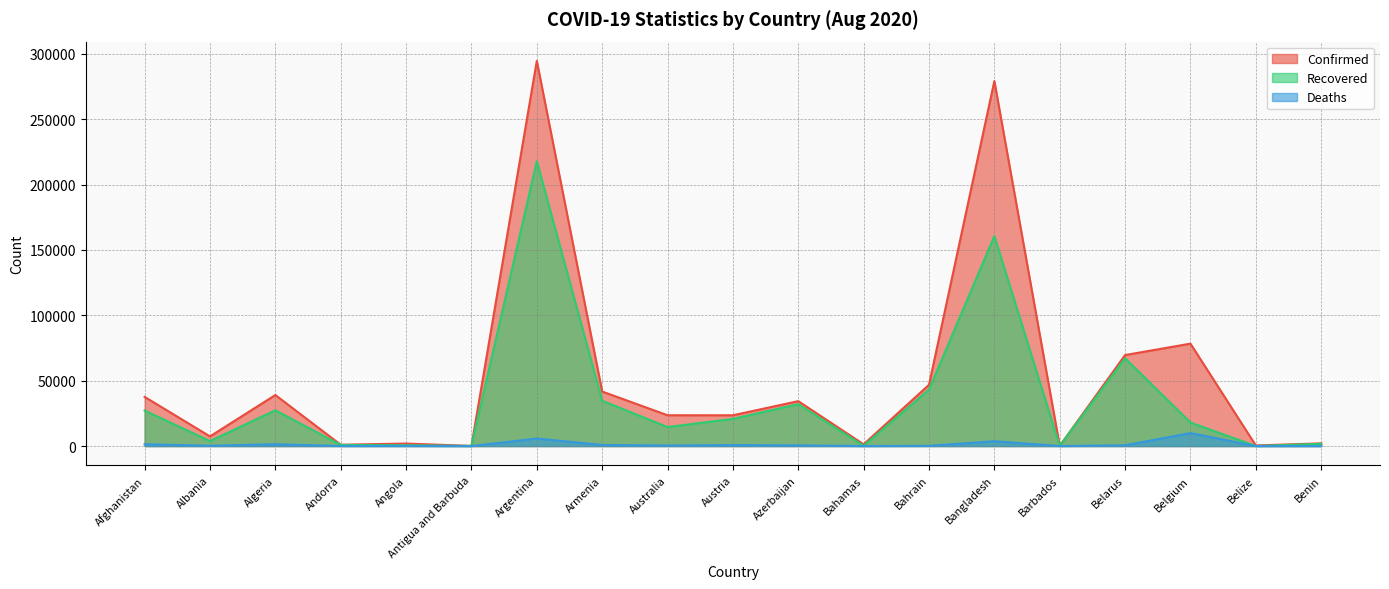

Rank the series by their average value, from lowest to highest.

Deaths, Recovered, Confirmed